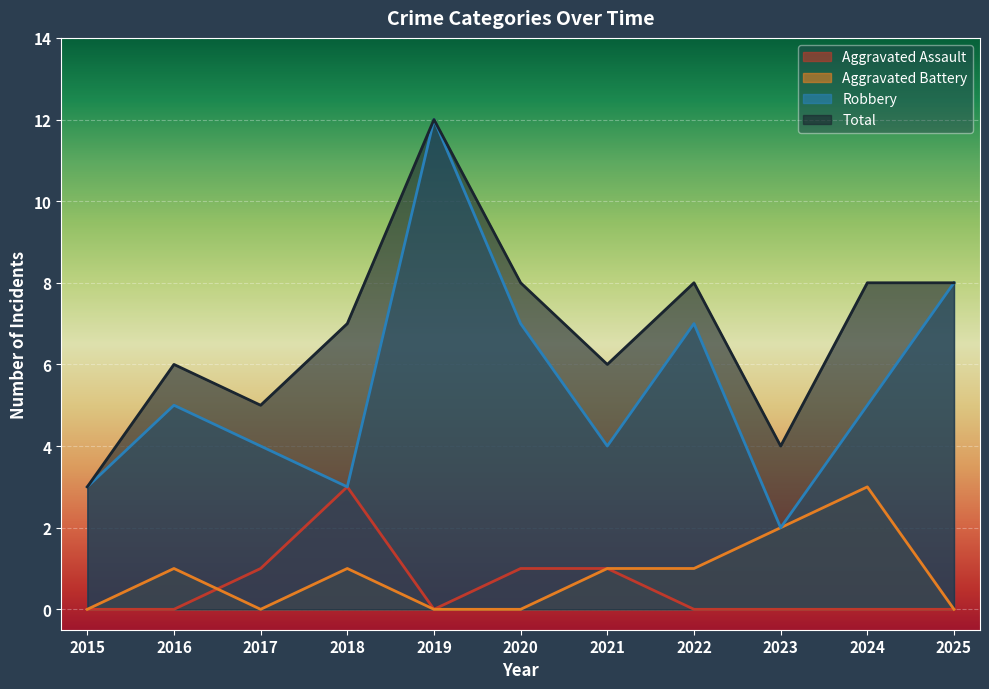

At which label is Aggravated Battery closest to 1?

2016